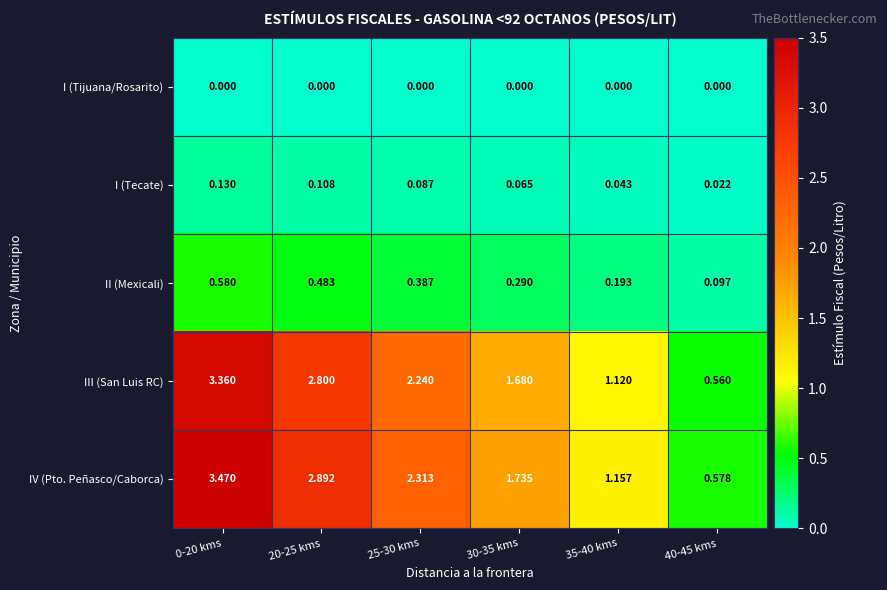

Which series has the largest total across all categories?

IV (Pto. Peñasco/Caborca)